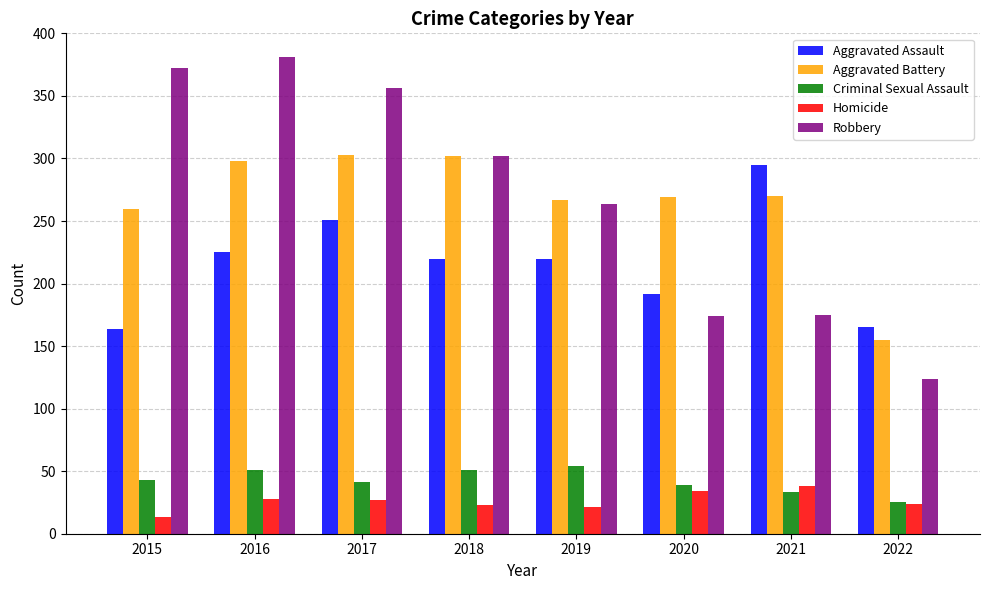

The value of Robbery at 2017 is 356. True or false?

True